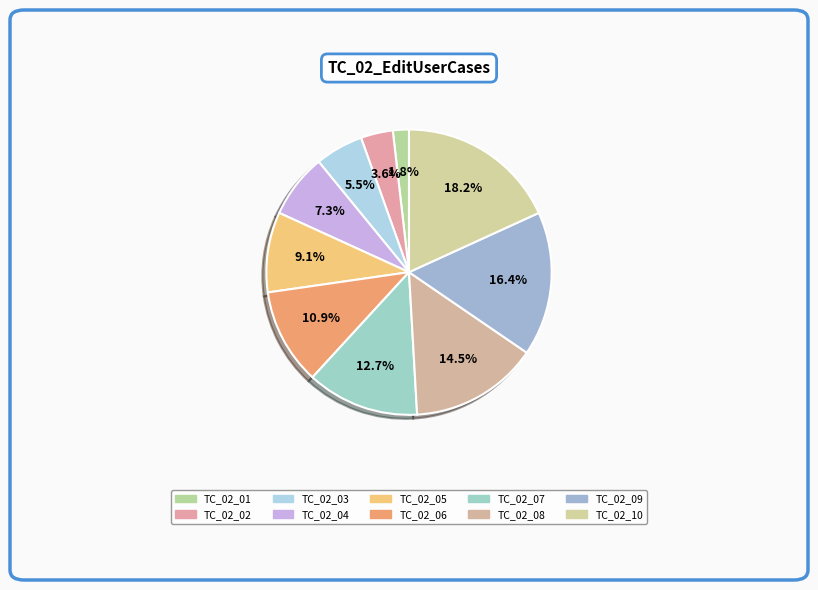

Rank the categories by value from lowest to highest.

TC_02_01, TC_02_02, TC_02_03, TC_02_04, TC_02_05, TC_02_06, TC_02_07, TC_02_08, TC_02_09, TC_02_10